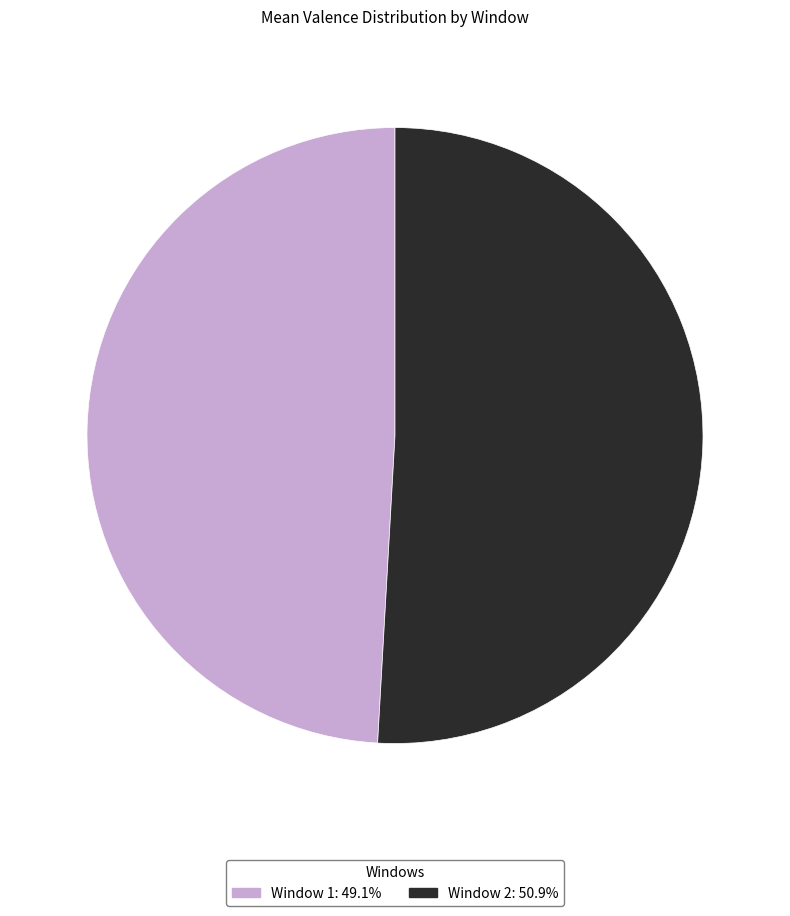

Do Window 2 and Window 1 together represent more than half of the pie?

Yes